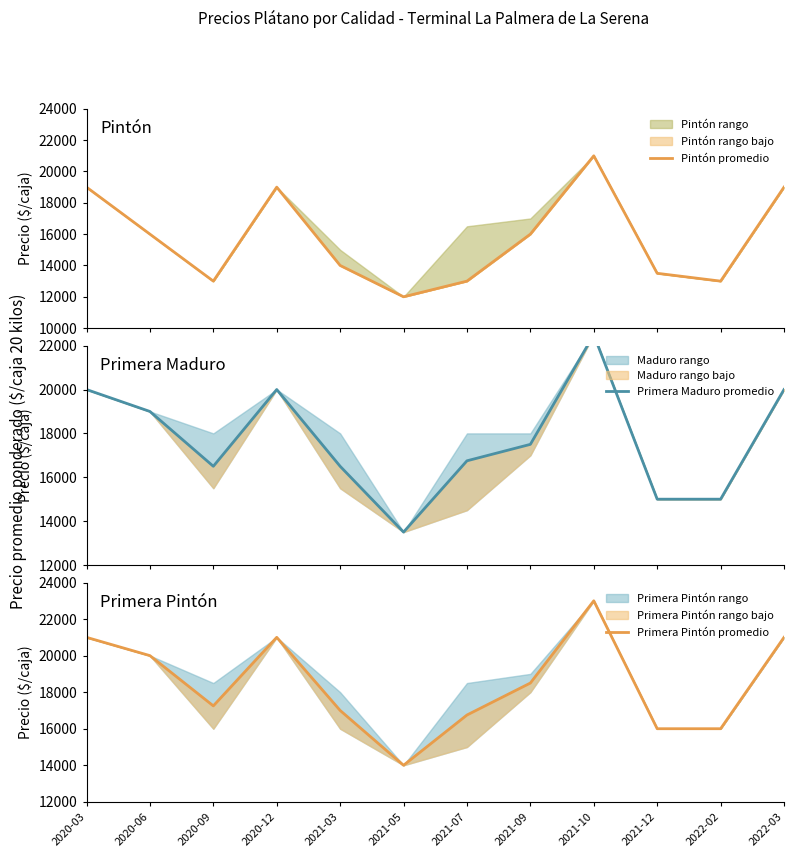

How many data points in Primera Maduro promedio are above 17500?

5